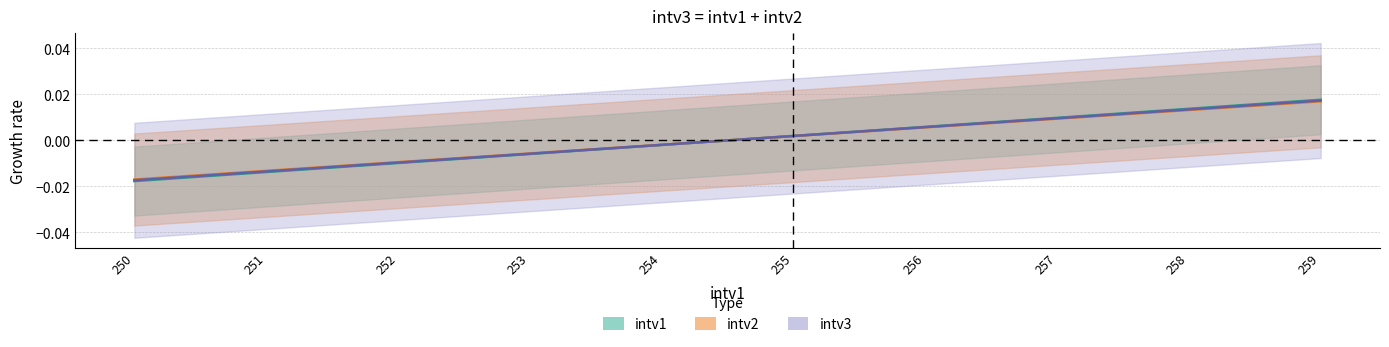

Where do intv2 and intv3 first cross each other?

254 and 255